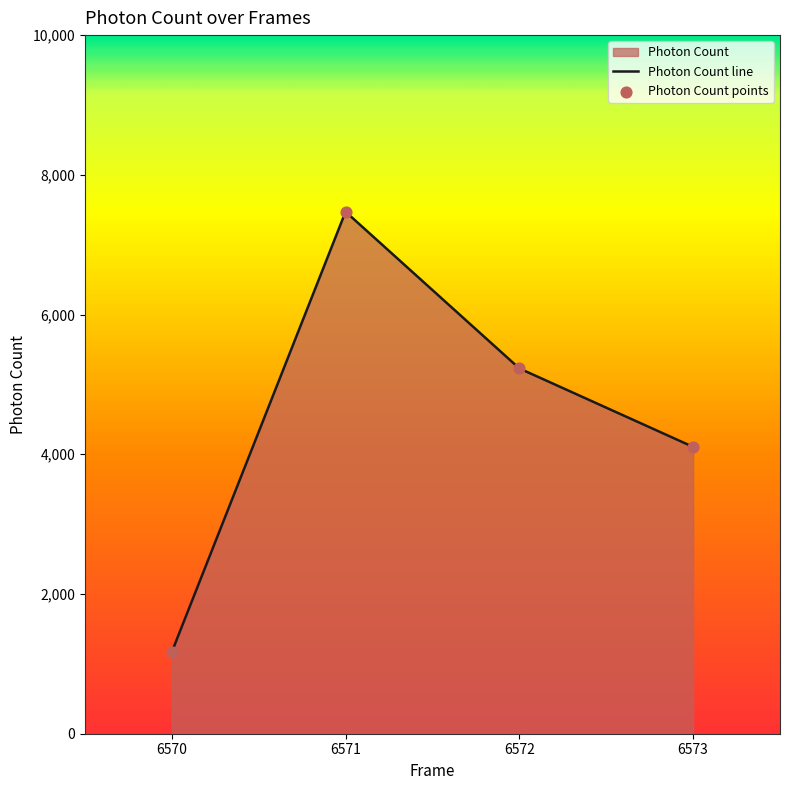

Which series has the largest total across all categories?

Photon Count line